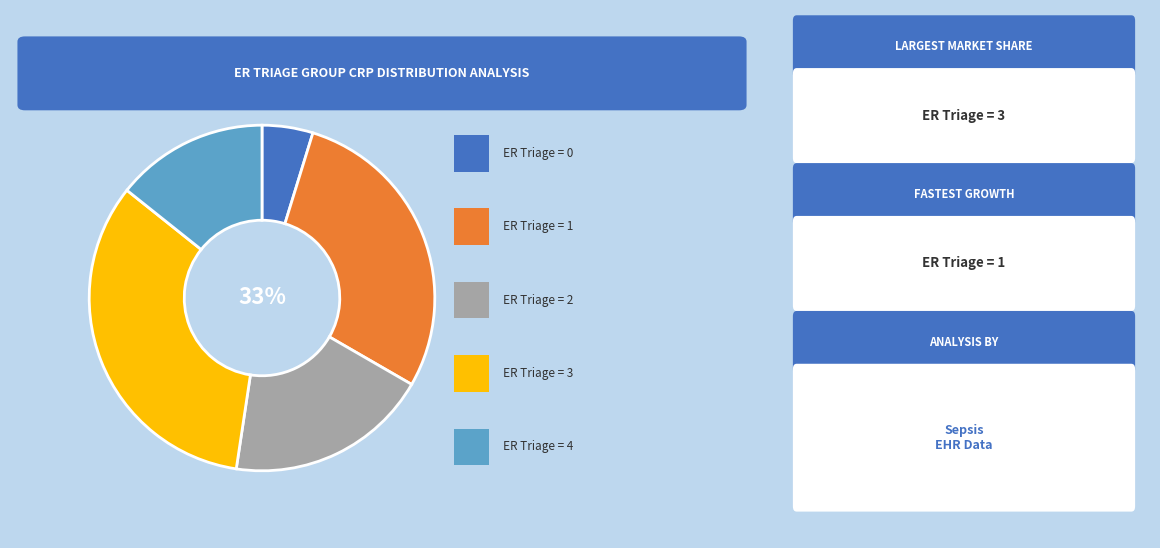

Combined, what portion of the pie is ER Triage=4 (CRP sum=3) and ER Triage=1 (CRP sum=6)?

42.9%